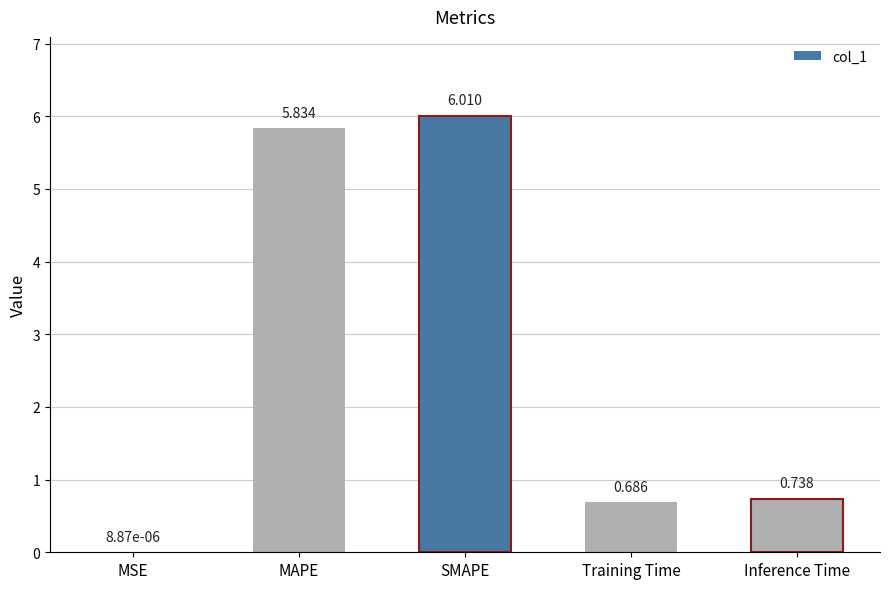

What is the change in value from MAPE to Inference Time?

-5.1